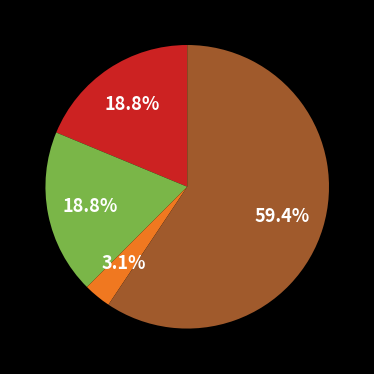

Is there a majority slice in this chart?

Yes